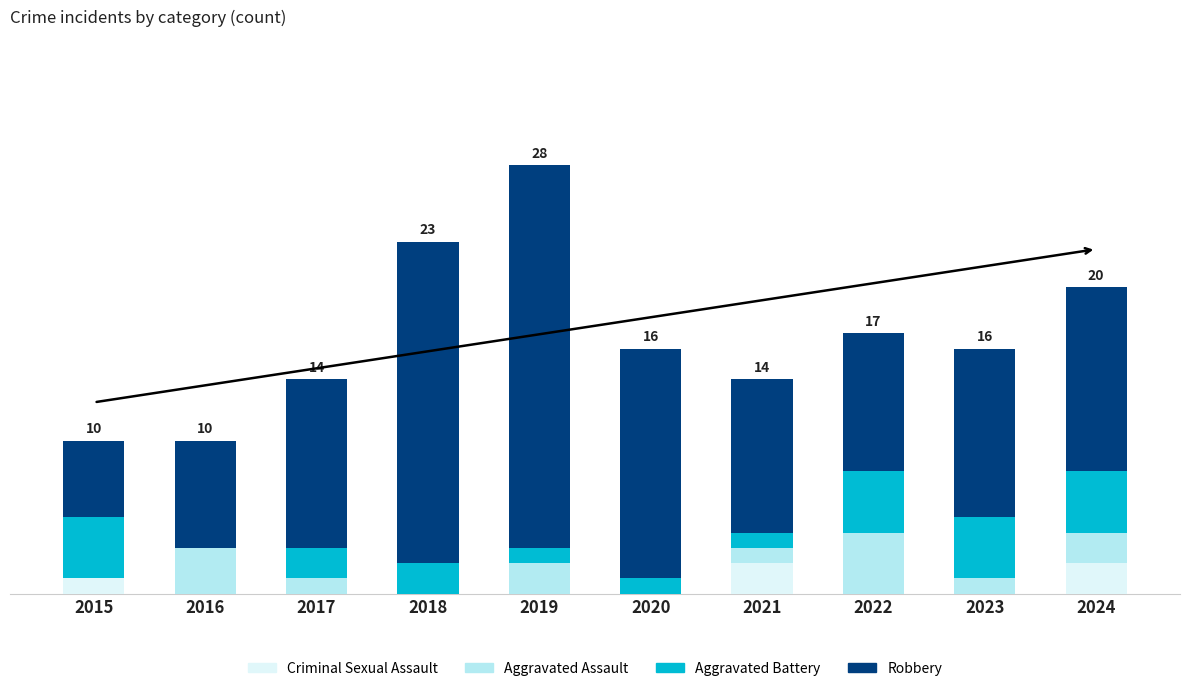

What are all the series names shown in the legend?

Criminal Sexual Assault, Aggravated Assault, Aggravated Battery, Robbery